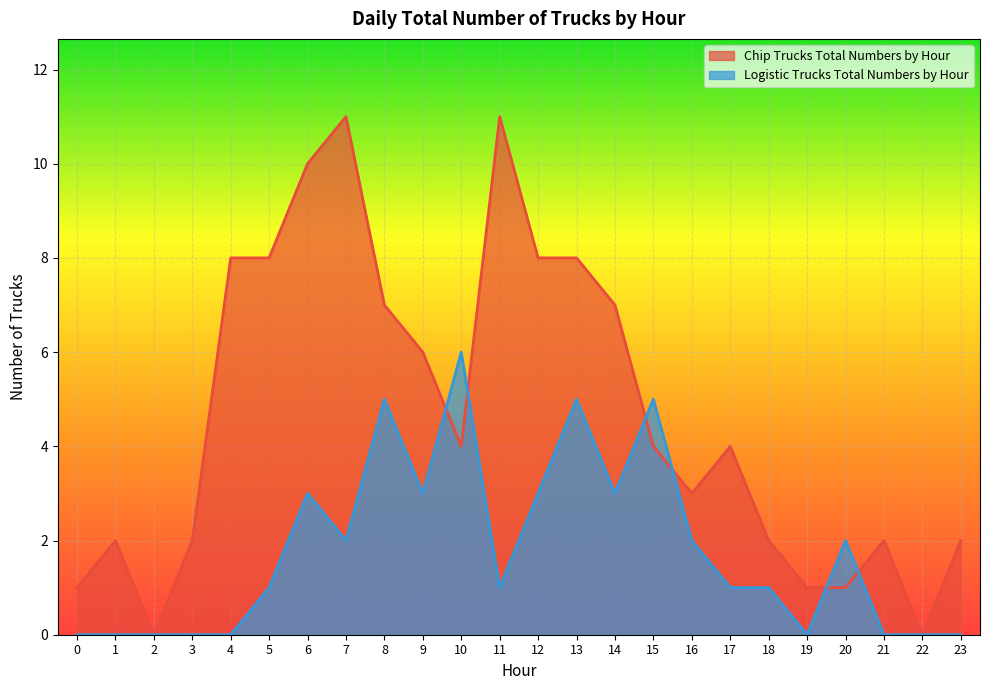

The Logistic Trucks Total Numbers by Hour series shows 5 at 13. True or false?

True